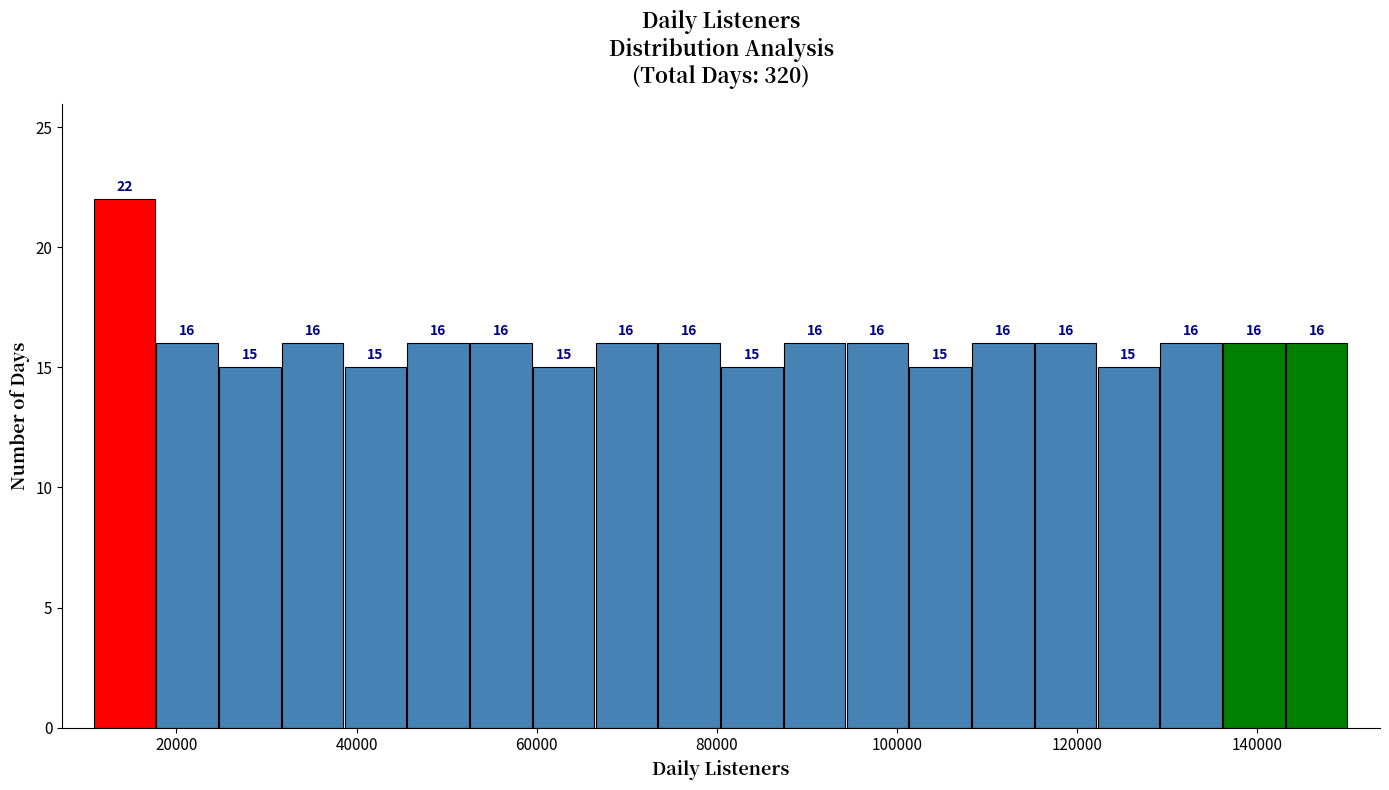

Read against the x-axis, roughly where is the centre of the tallest bar?

14000